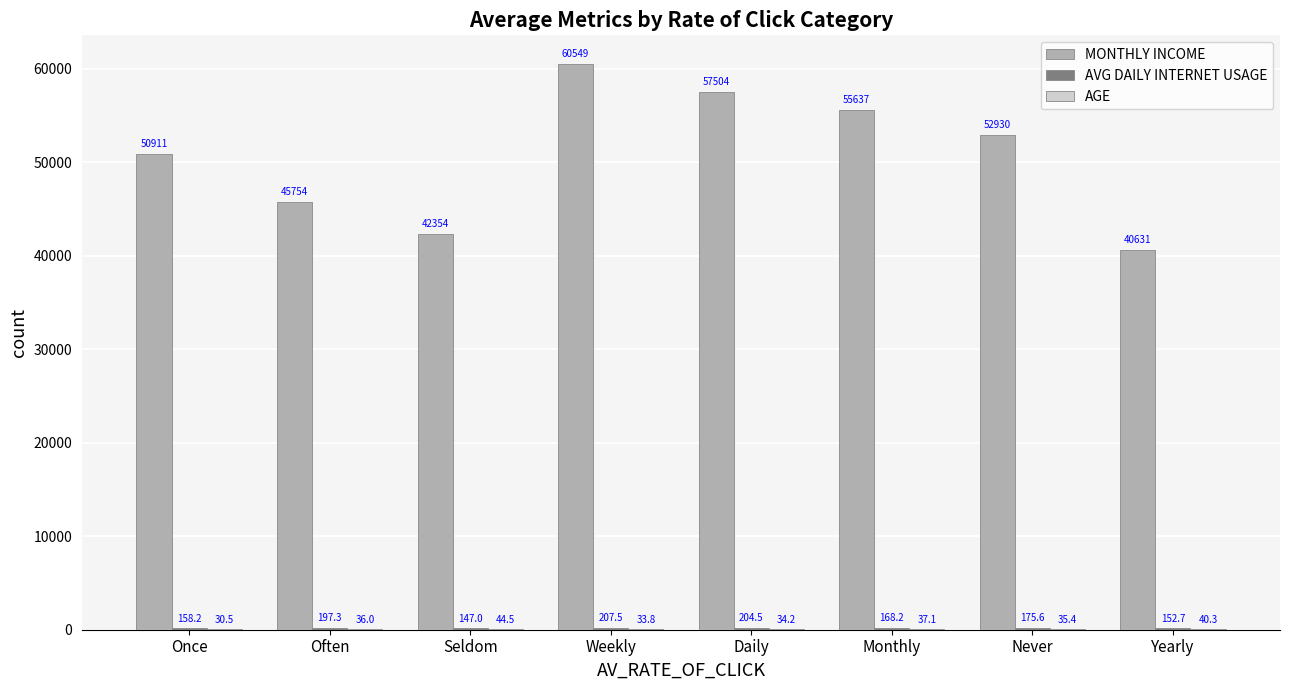

At which label is MONTHLY INCOME closest to 50590?

Once